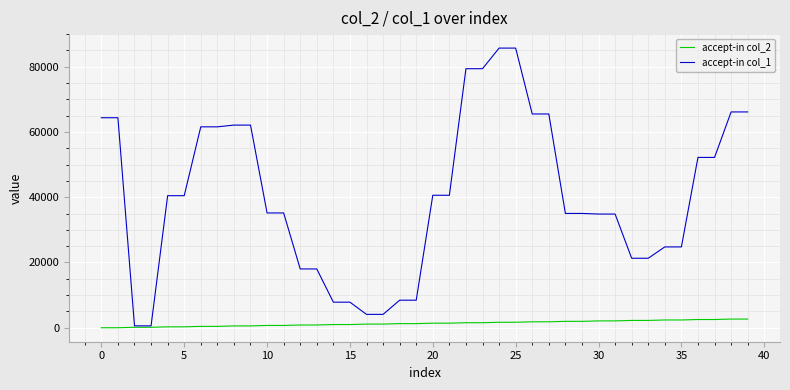

Rank the series by their maximum value, from highest to lowest.

accept-in col_1, accept-in col_2